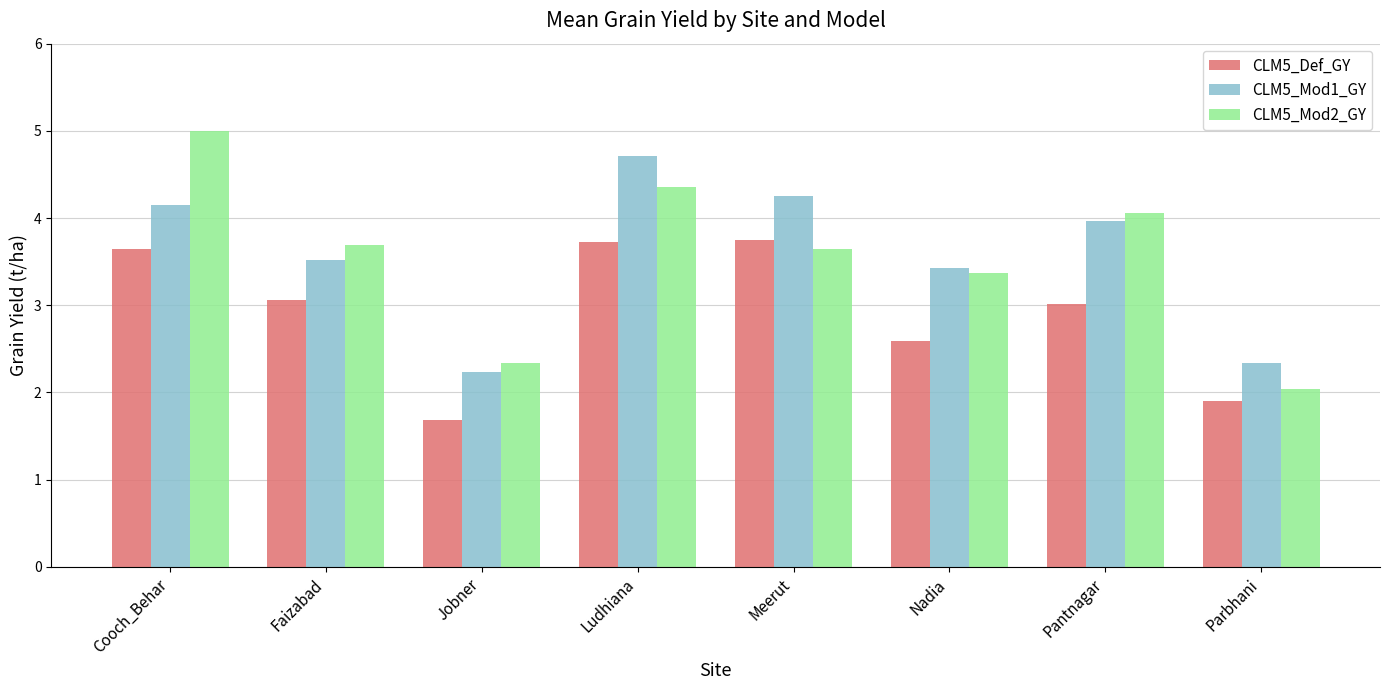

At Pantnagar, list the series in order from largest to smallest.

CLM5_Mod2_GY, CLM5_Mod1_GY, CLM5_Def_GY